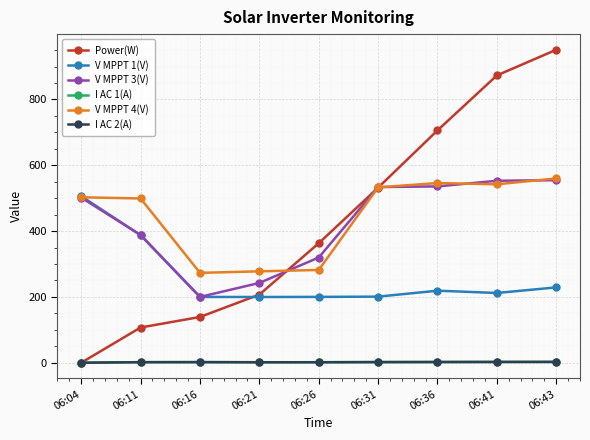

Where is the first local minimum for V MPPT 3(V)?

06:16